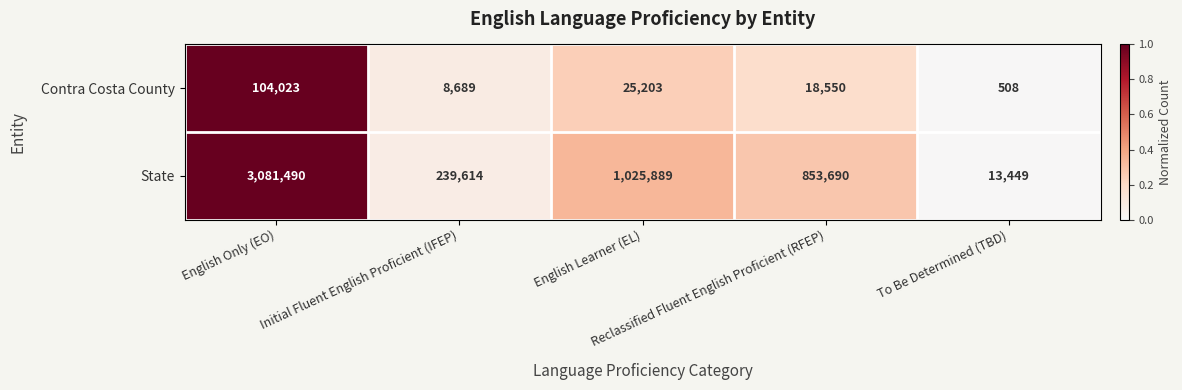

What is the difference between the maximum and minimum values in the State series?

3068041